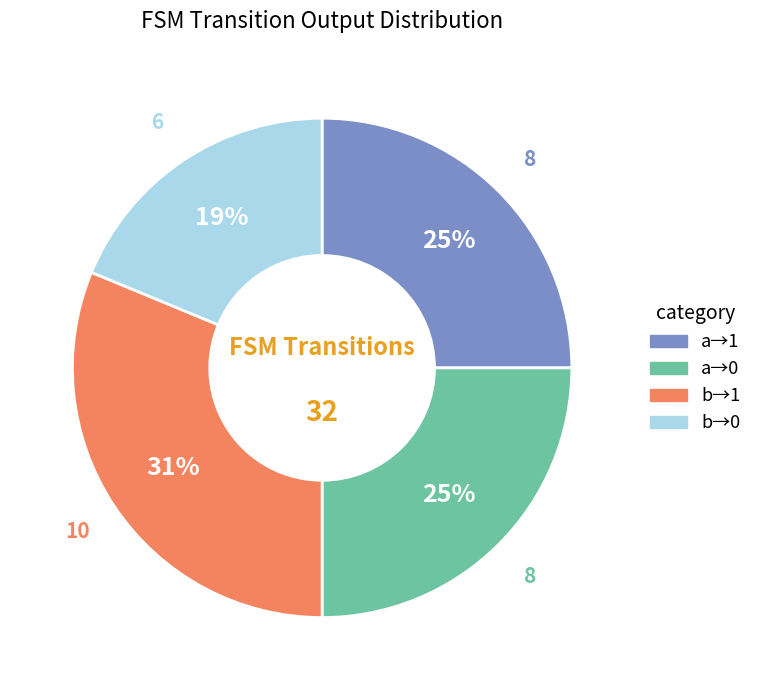

Does any single category account for the majority?

No